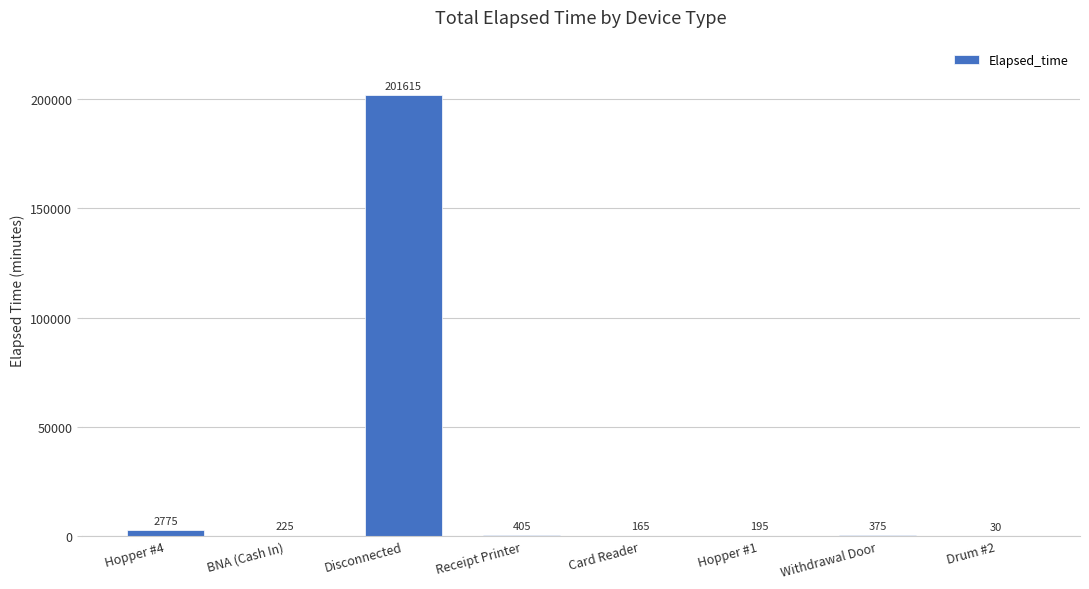

Reading left to right, transcribe all the data shown in this chart.

Hopper #4=2775	BNA (Cash In)=225	Disconnected=201615	Receipt Printer=405	Card Reader=165	Hopper #1=195	Withdrawal Door=375	Drum #2=30